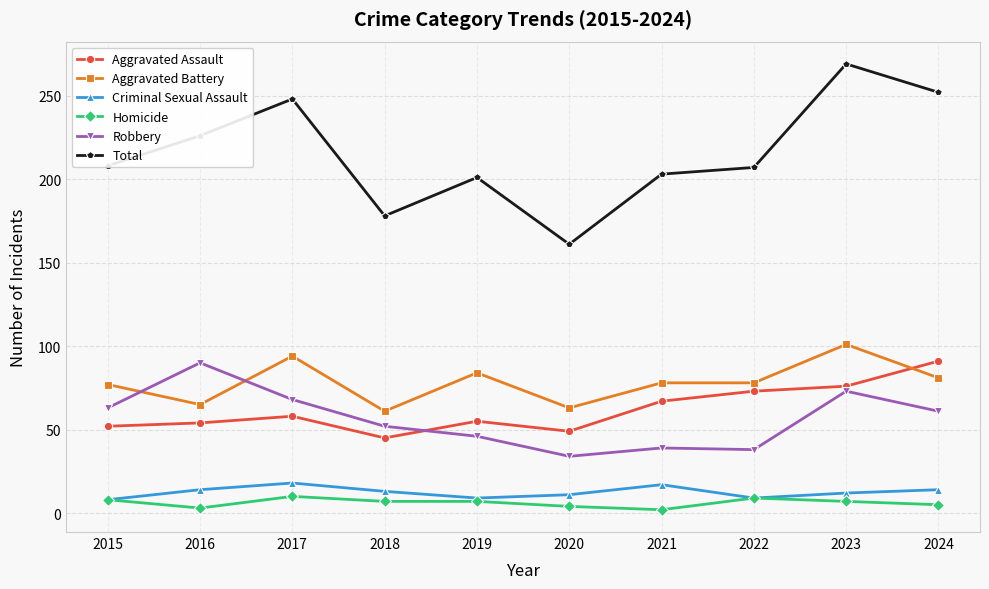

Where is the first local maximum for Criminal Sexual Assault?

2017